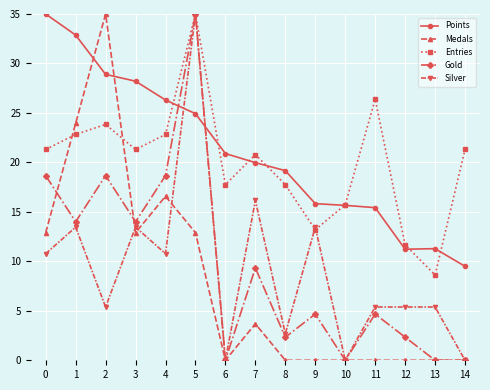

What is the minimum value for Points?

9.5